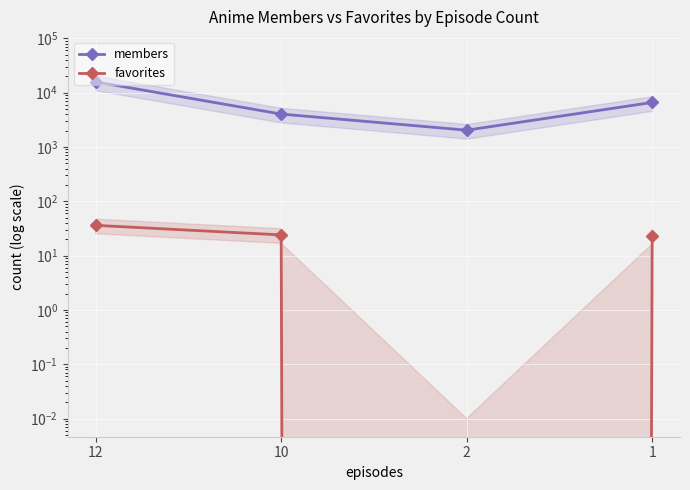

List the labels in order of members value, smallest first.

2, 10, 1, 12